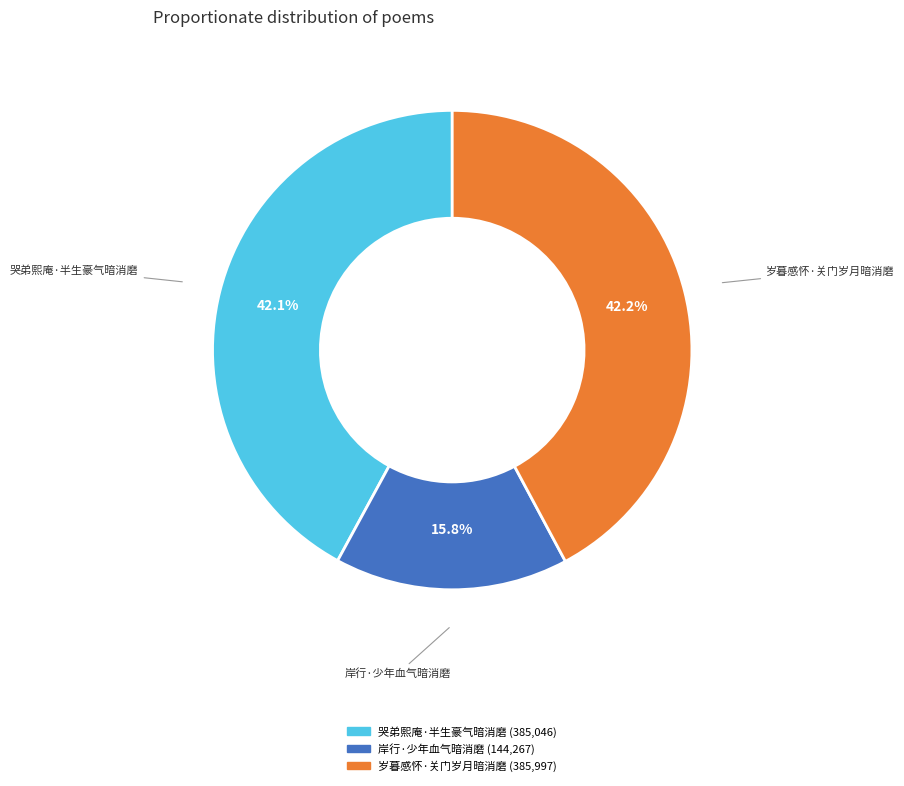

What percentage do 哭弟熙庵·半生豪气暗消磨 and 岸行·少年血气暗消磨 together represent?

57.8%